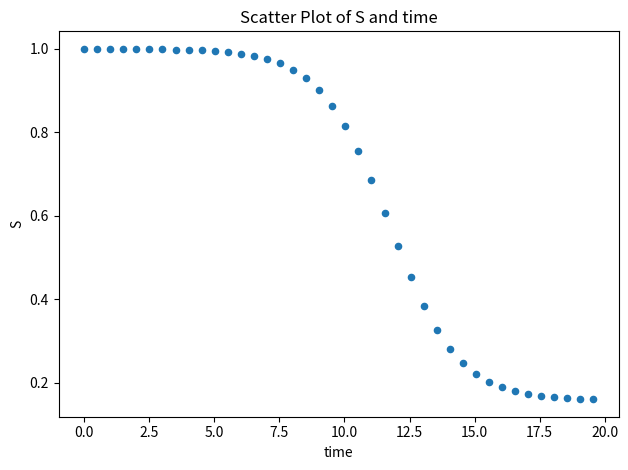

What is the range of X values (max minus min)?

19.6